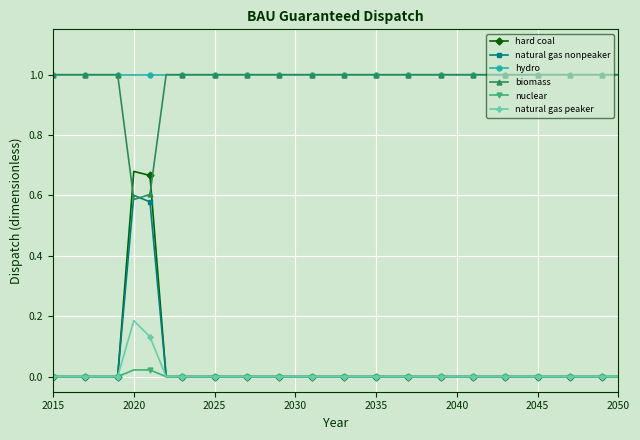

What is the difference between the maximum and second lowest values in the biomass series?

0.4